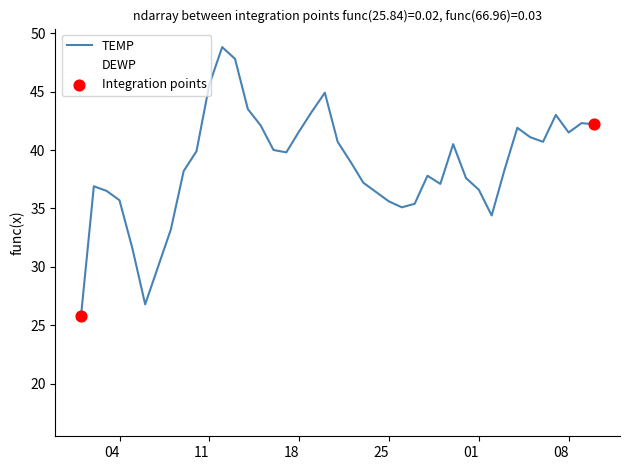

How many lines are shown in the chart?

2